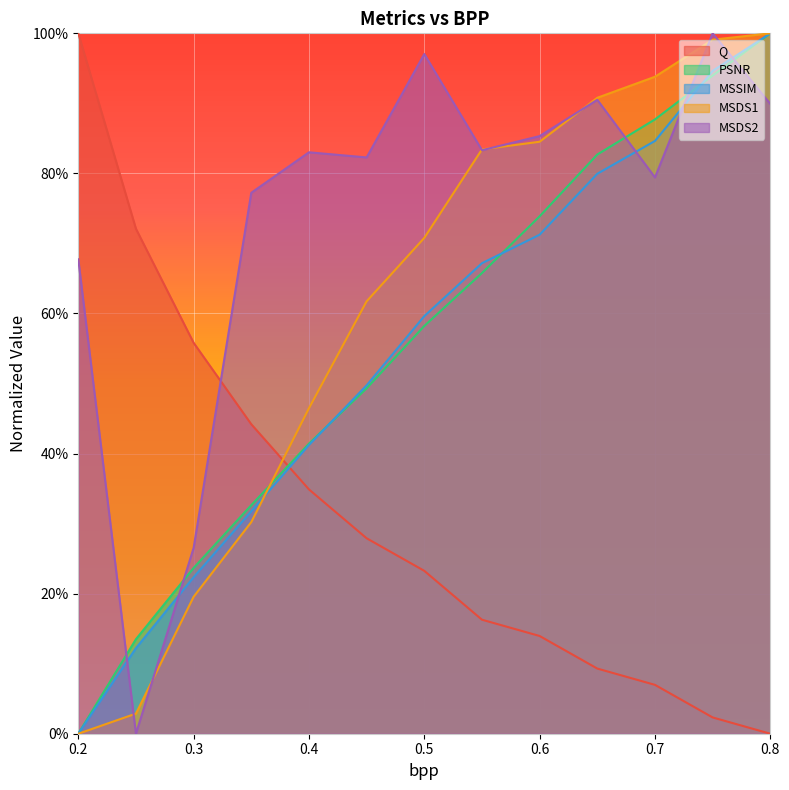

Reading left to right, extract all data points from this chart.

Q: 1.0	0.7	0.6	0.4	0.3	0.3	0.2	0.2	0.1	0.1	0.1	0.0	0.0
PSNR: 0.0	0.1	0.2	0.3	0.4	0.5	0.6	0.7	0.7	0.8	0.9	0.9	1.0
MSSIM: 0.0	0.1	0.2	0.3	0.4	0.5	0.6	0.7	0.7	0.8	0.8	0.9	1.0
MSDS1: 0.0	0.0	0.2	0.3	0.5	0.6	0.7	0.8	0.8	0.9	0.9	1.0	1.0
MSDS2: 0.7	0.0	0.3	0.8	0.8	0.8	1.0	0.8	0.9	0.9	0.8	1.0	0.9